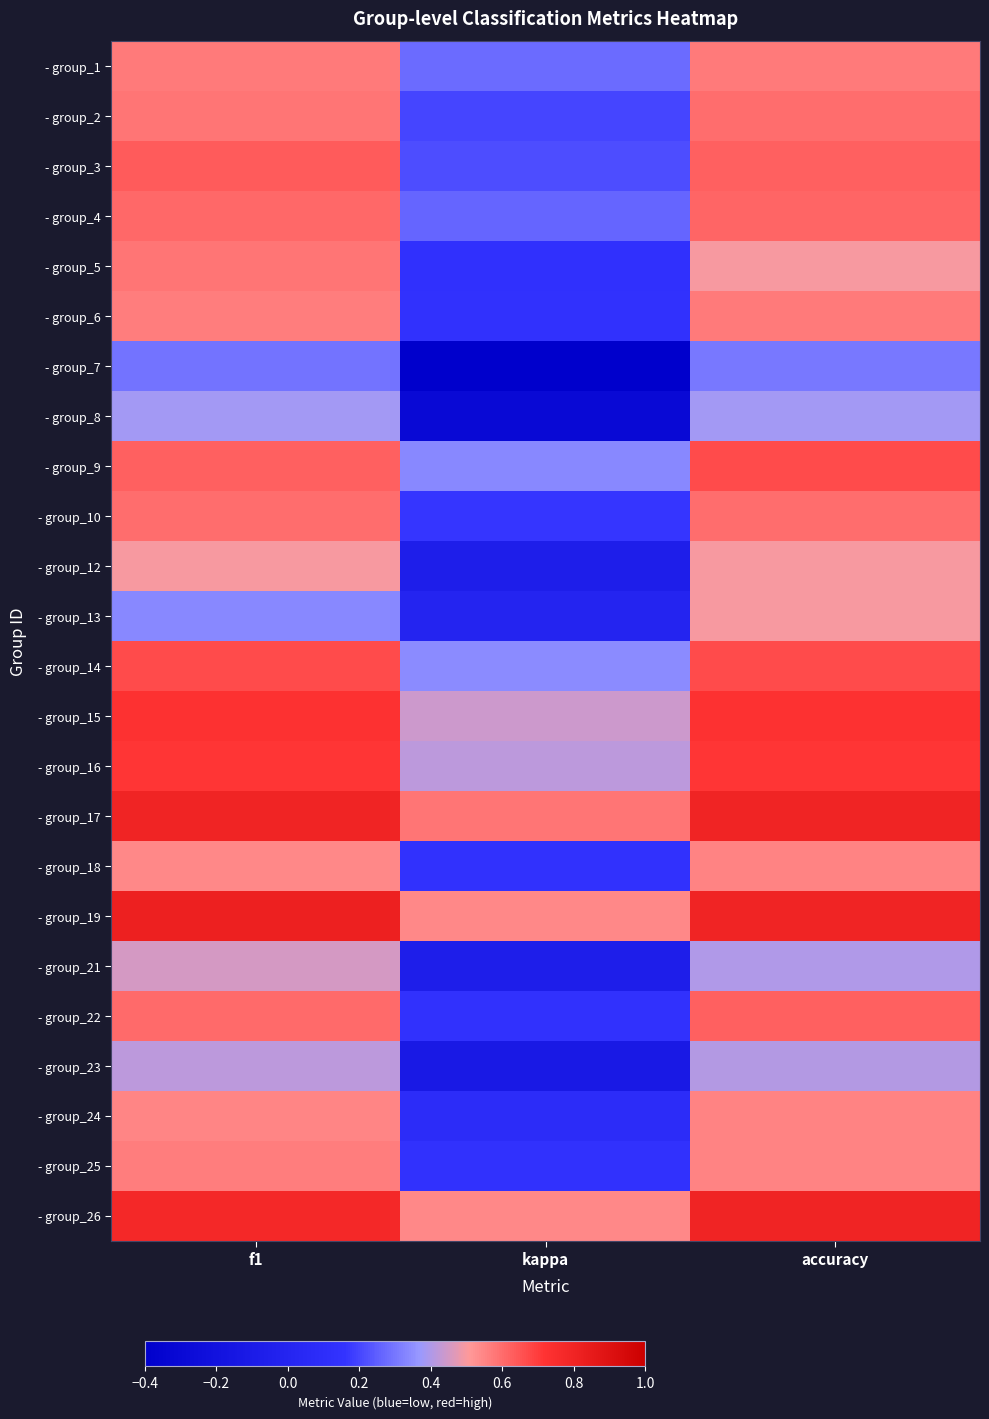

List the series in order of their peak value, lowest first.

- group_7, - group_8, - group_23, - group_21, - group_12, - group_13, - group_24, - group_18, - group_25, - group_1, - group_6, - group_5, - group_2, - group_10, - group_4, - group_22, - group_3, - group_9, - group_14, - group_16, - group_15, - group_17, - group_26, - group_19